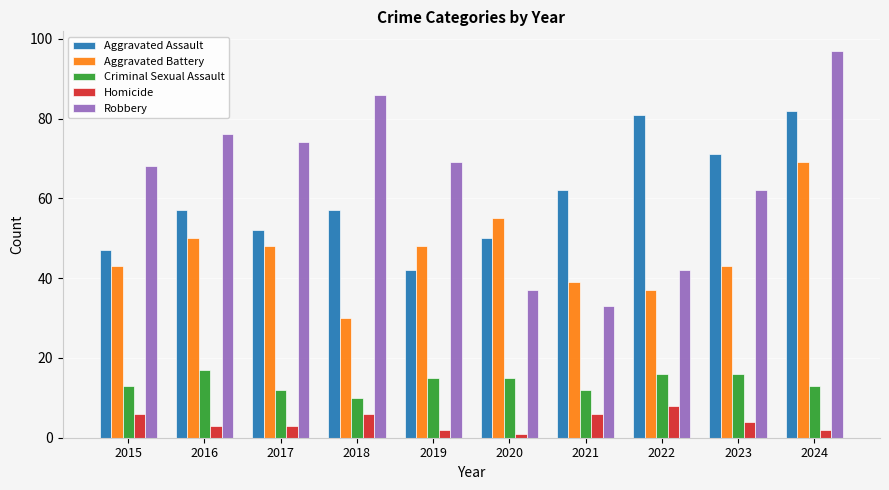

What is the sum of all Criminal Sexual Assault values?

139